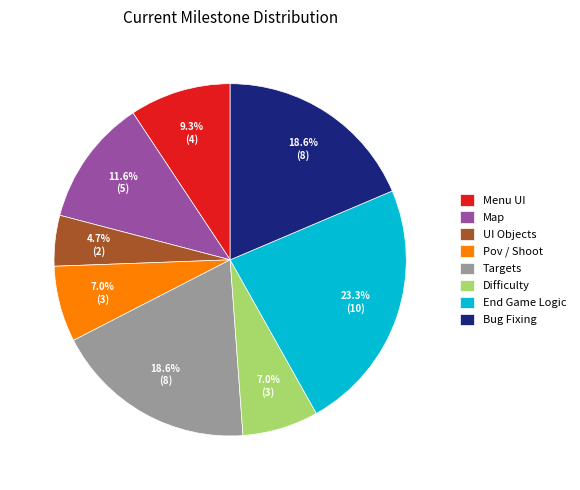

What is the ratio of the value at Pov / Shoot to the value at Bug Fixing?

0.4